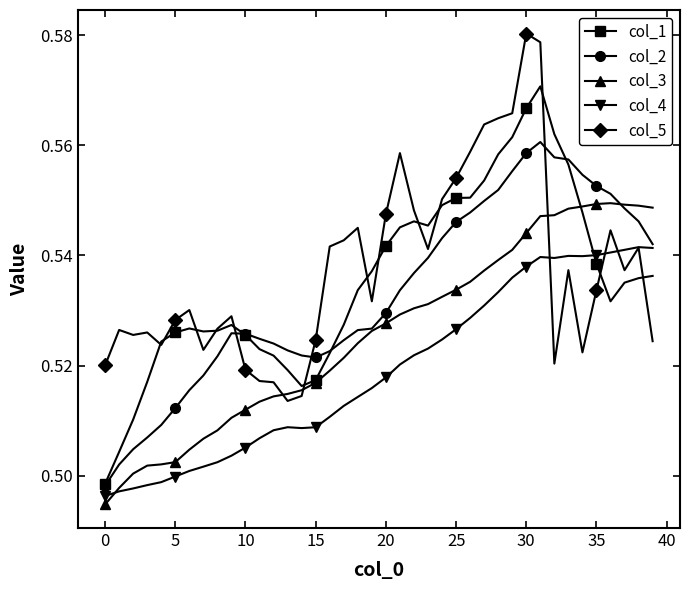

At how many categories does at least one series exceed 0?

40